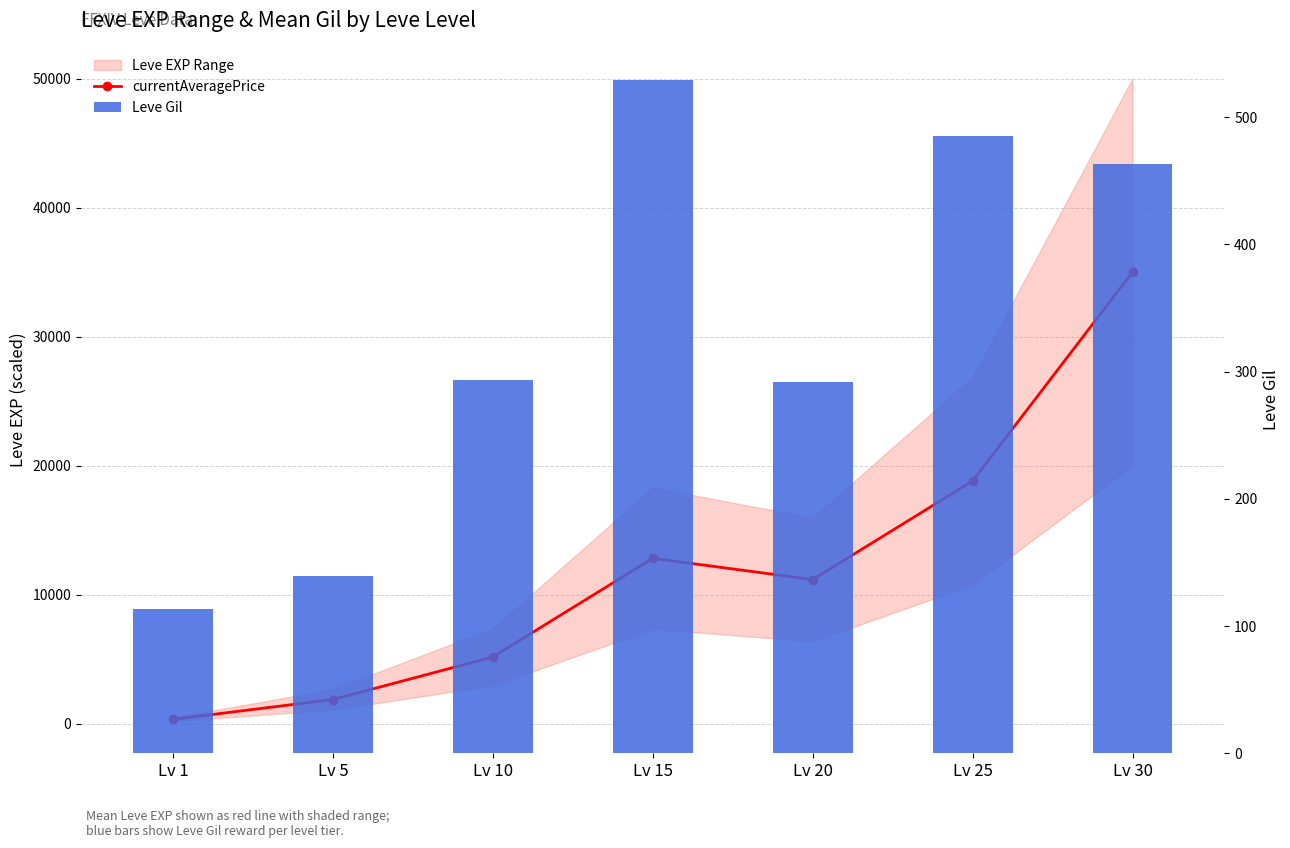

Which series has the largest total across all categories?

currentAveragePrice